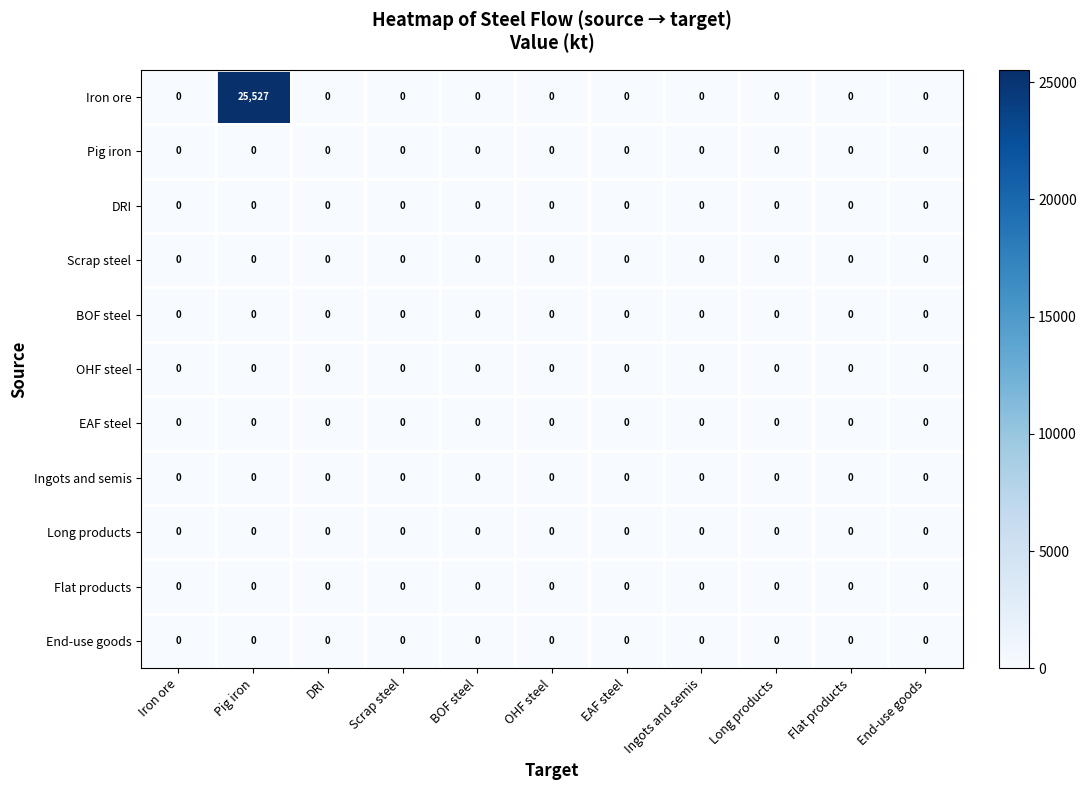

At which category is the sum across all series the highest?

Pig iron